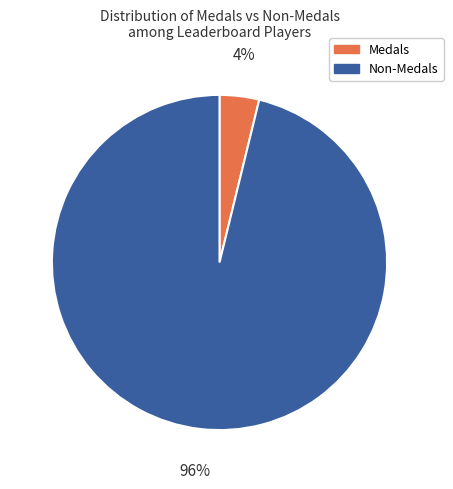

Is it true that Non-Medals is 96% of the pie?

True